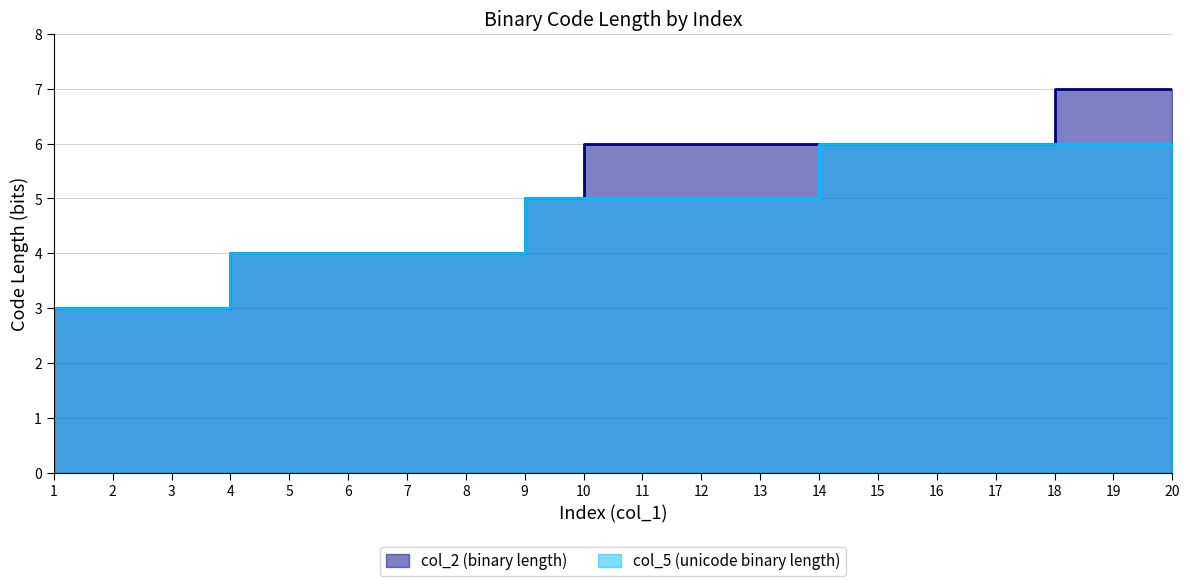

What is the sum of the col_2 (binary length) values at 14 and 17?

12